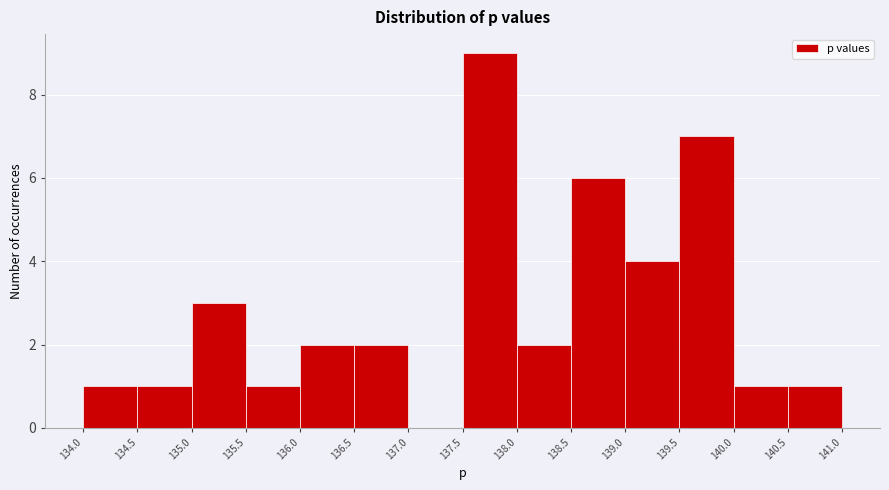

Reading left to right, transcribe this chart: for each bar, give the range it covers on the x-axis and its height. The values are not printed on the chart, so give them approximately, as read against the axis.

134.0 to 134.5: 1
134.5 to 135.0: 1
135.0 to 135.5: 3
135.5 to 136.0: 1
136.0 to 136.5: 2
136.5 to 137.0: 2
137.0 to 137.5: 0
137.5 to 138.0: 9
138.0 to 138.5: 2
138.5 to 139.0: 6
139.0 to 139.5: 4
139.5 to 140.0: 7
140.0 to 140.5: 1
140.5 to 141.0: 1